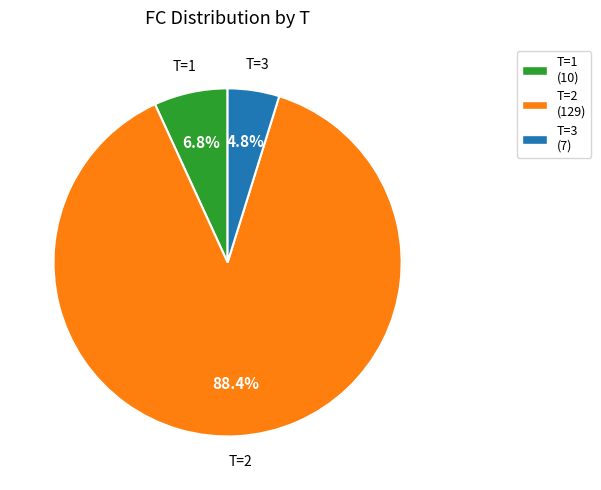

Between T=2 (129) and T=3 (7), which is larger?

T=2 (129)